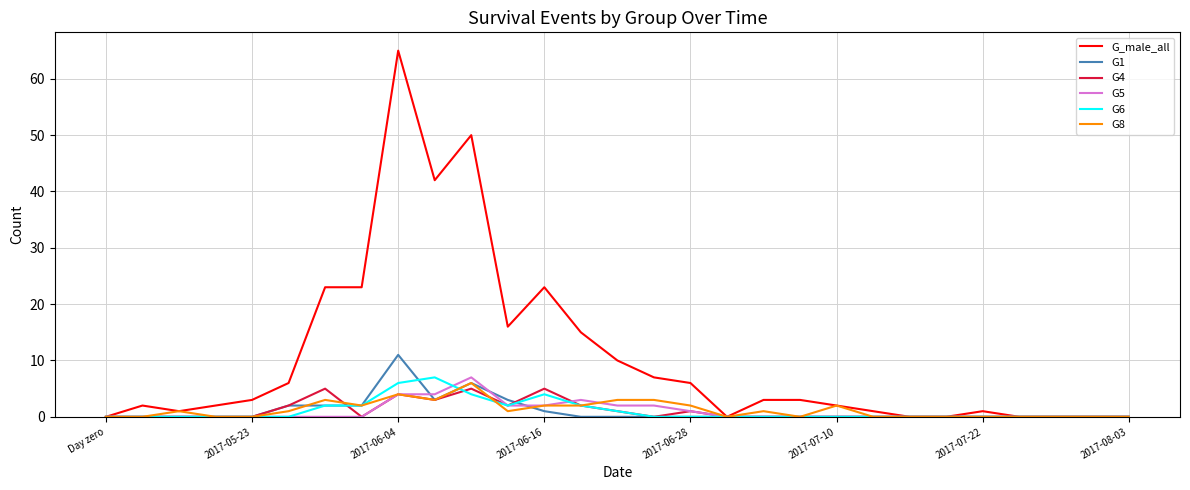

Which series has the largest range (max minus min)?

G_male_all